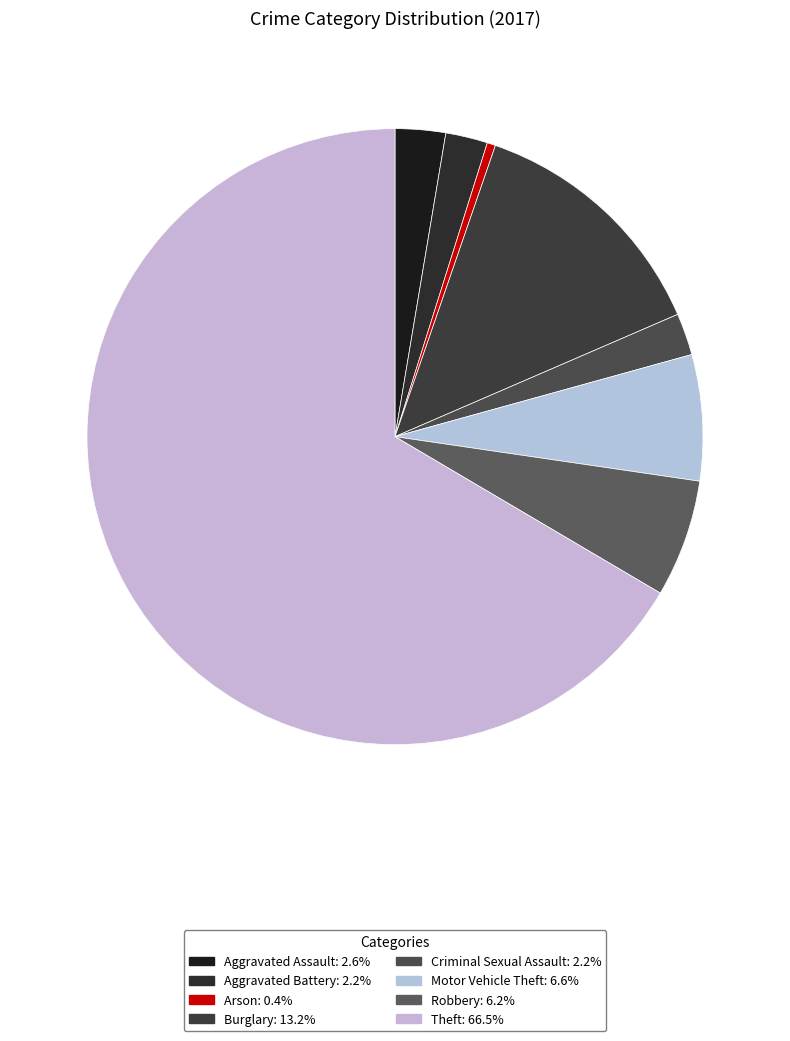

What is the largest slice in the pie chart?

Theft